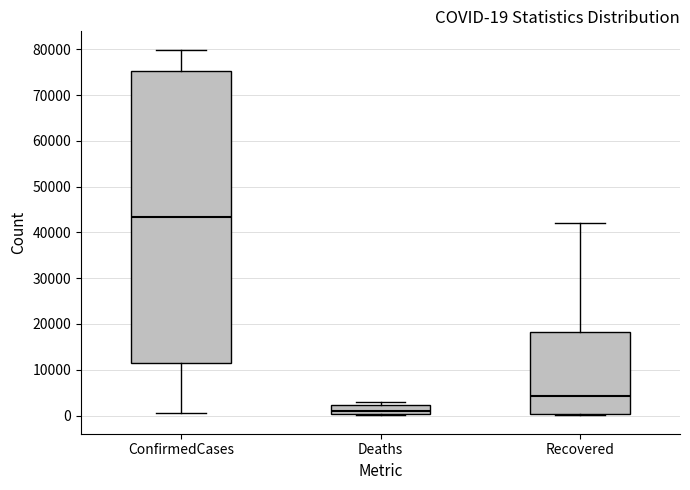

Which box's median line is the lowest?

Deaths